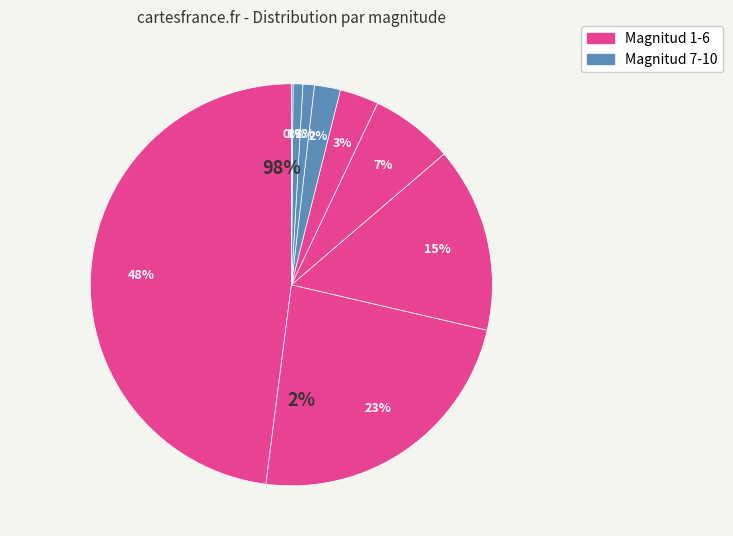

Is there a majority slice in this chart?

No